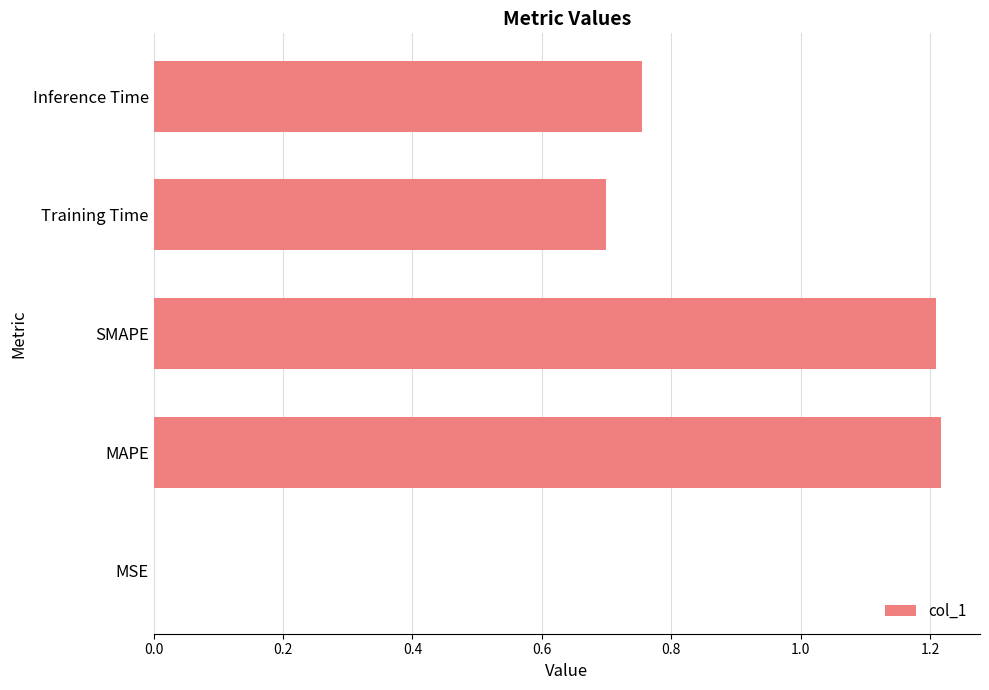

Read the value at Training Time.

0.7